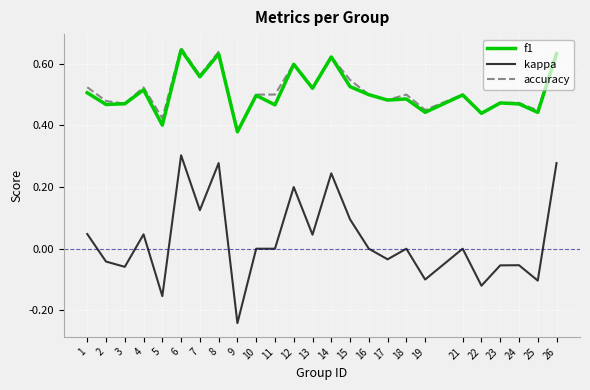

Count the number of categories in the chart.

25